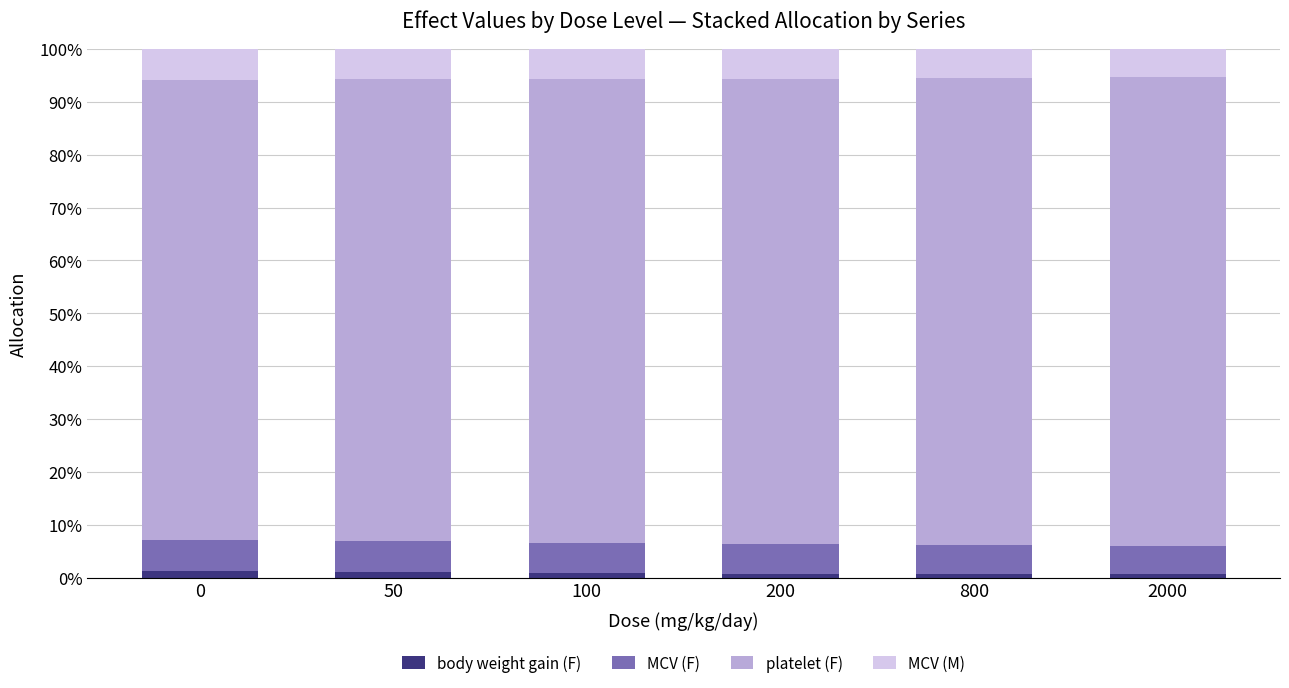

The body weight gain (F) series shows 1.2 at 0. True or false?

True